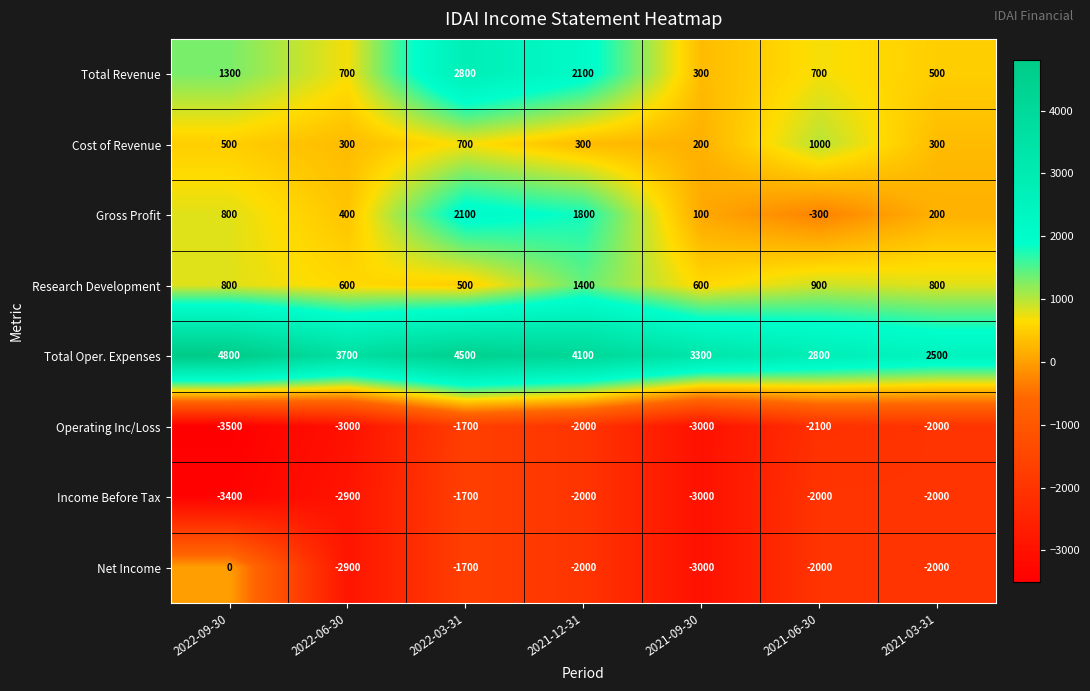

What is the minimum value shown in the chart?

-3500